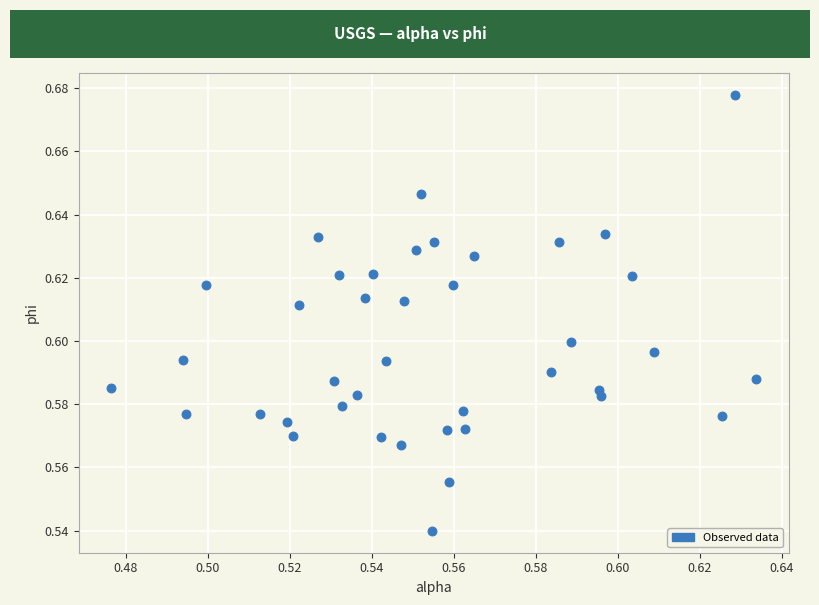

Count the number of points in this scatter plot.

40